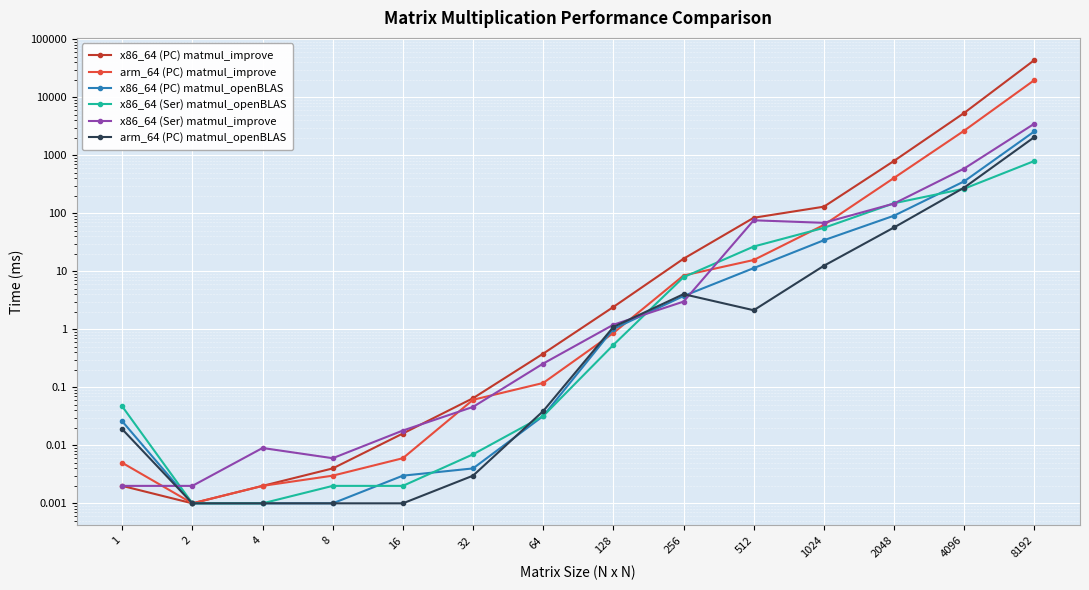

What are all the series names shown in the legend?

x86_64 (PC) matmul_improve, arm_64 (PC) matmul_improve, x86_64 (PC) matmul_openBLAS, x86_64 (Ser) matmul_openBLAS, x86_64 (Ser) matmul_improve, arm_64 (PC) matmul_openBLAS